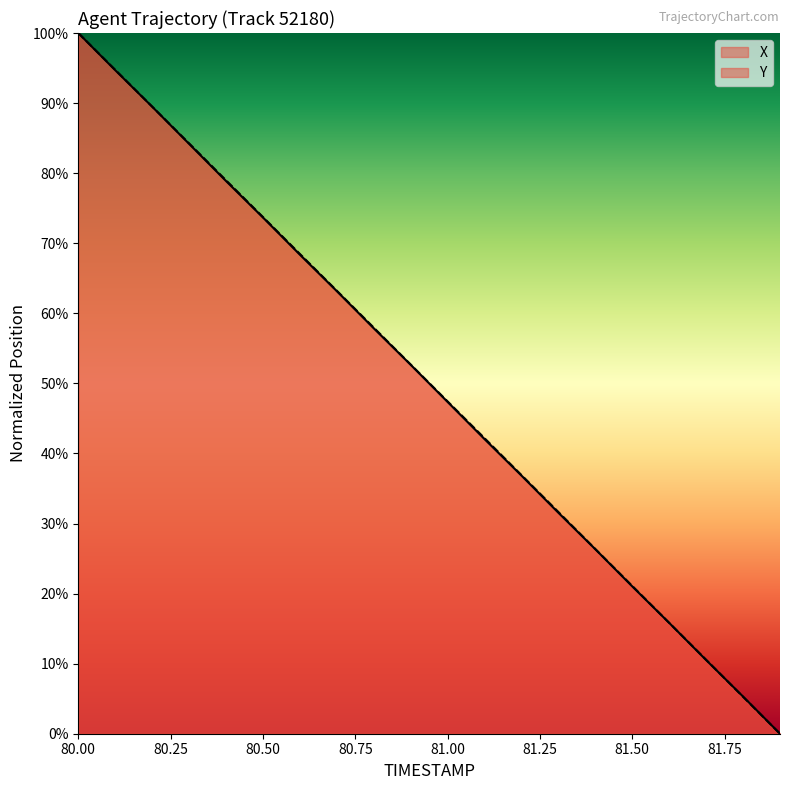

Which series changed the most between 80.00 and 81.50?

X